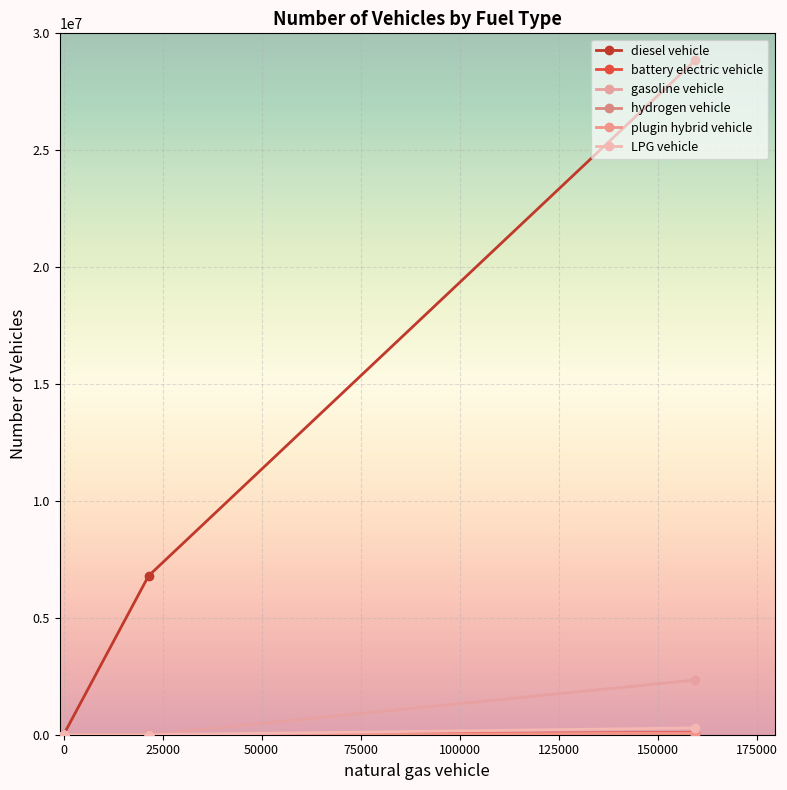

What is the greatest value displayed?

28855073.0